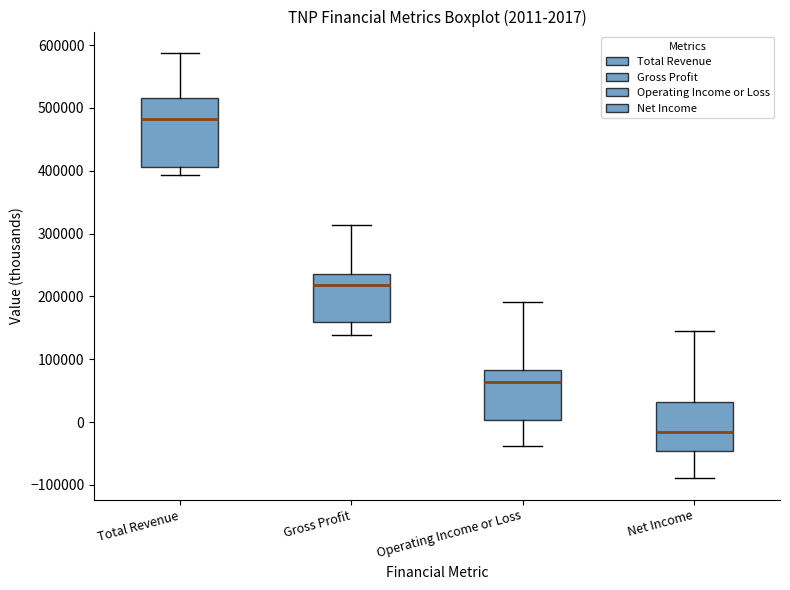

Which box's median line is the lowest?

Net Income